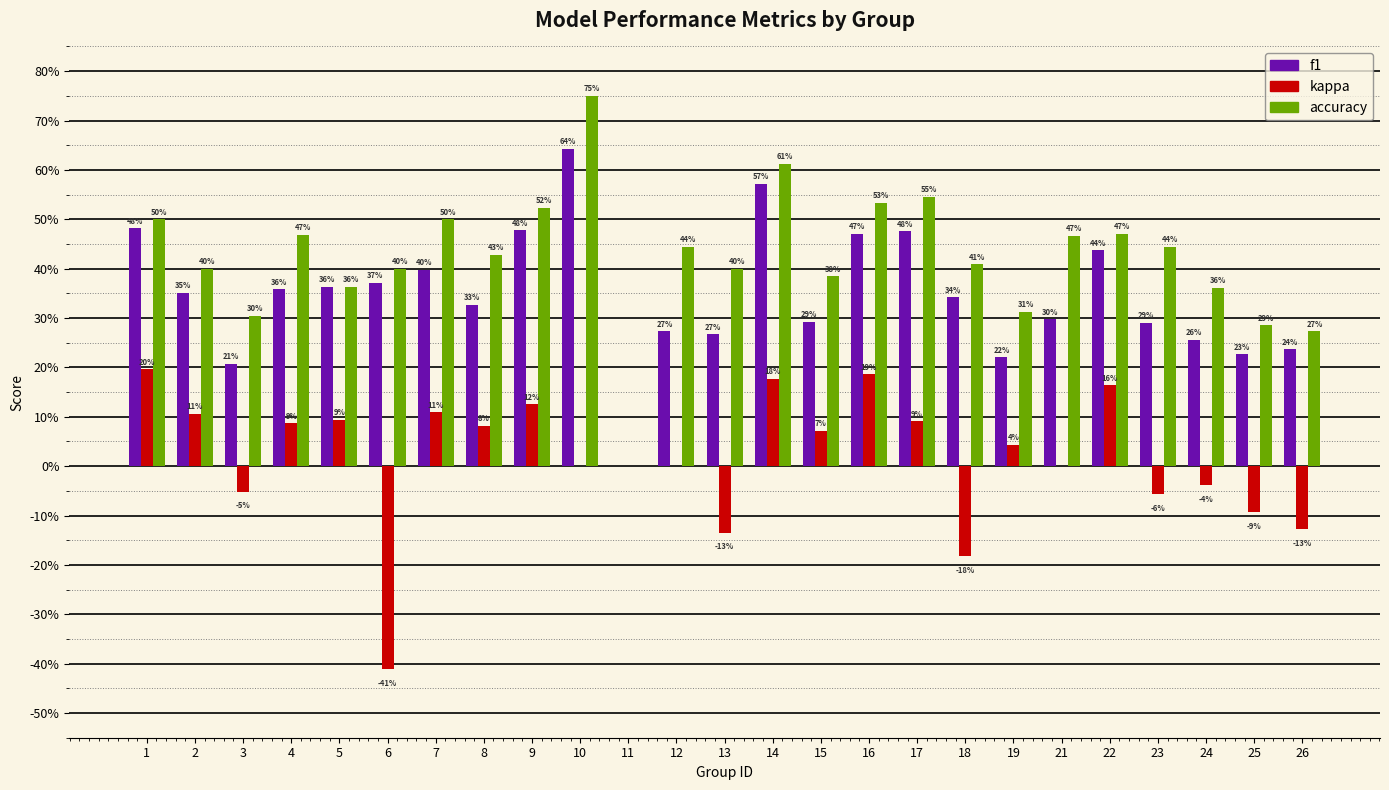

What is the minimum value shown in the chart?

-0.4